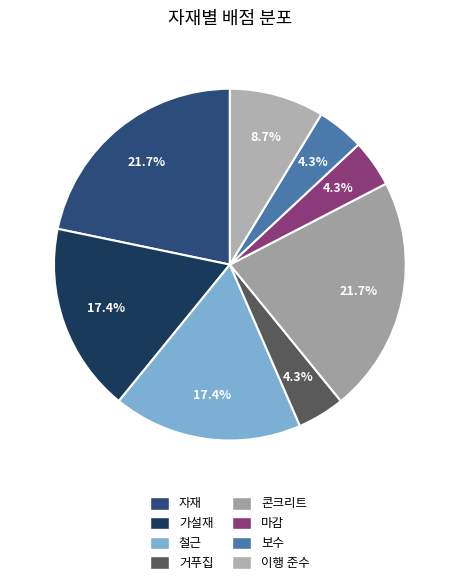

What is the ratio of the value at 가설재 to the value at 콘크리트?

0.8